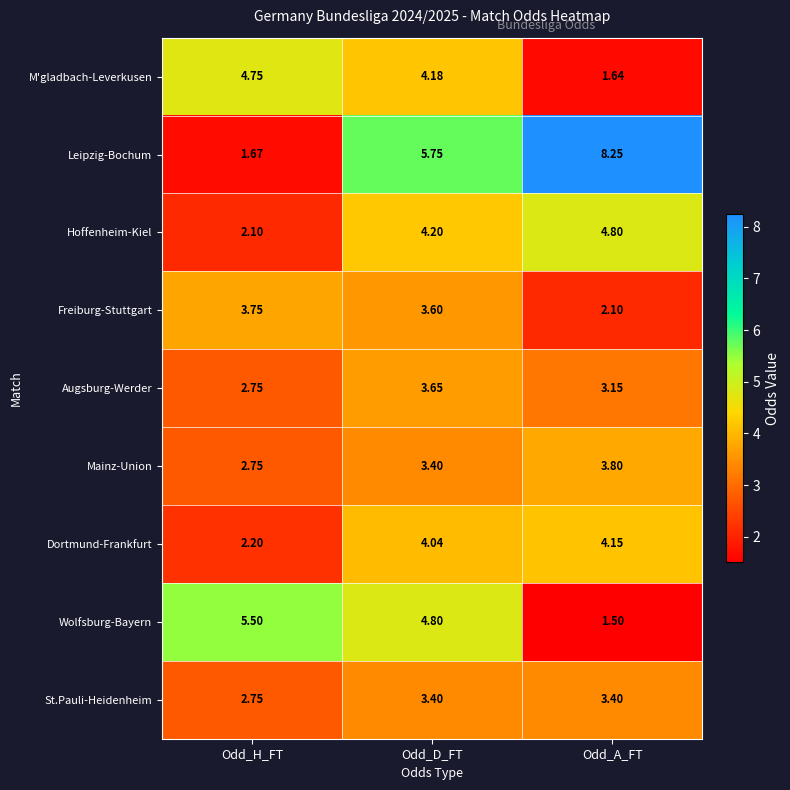

Which series has the largest total across all categories?

Leipzig-Bochum